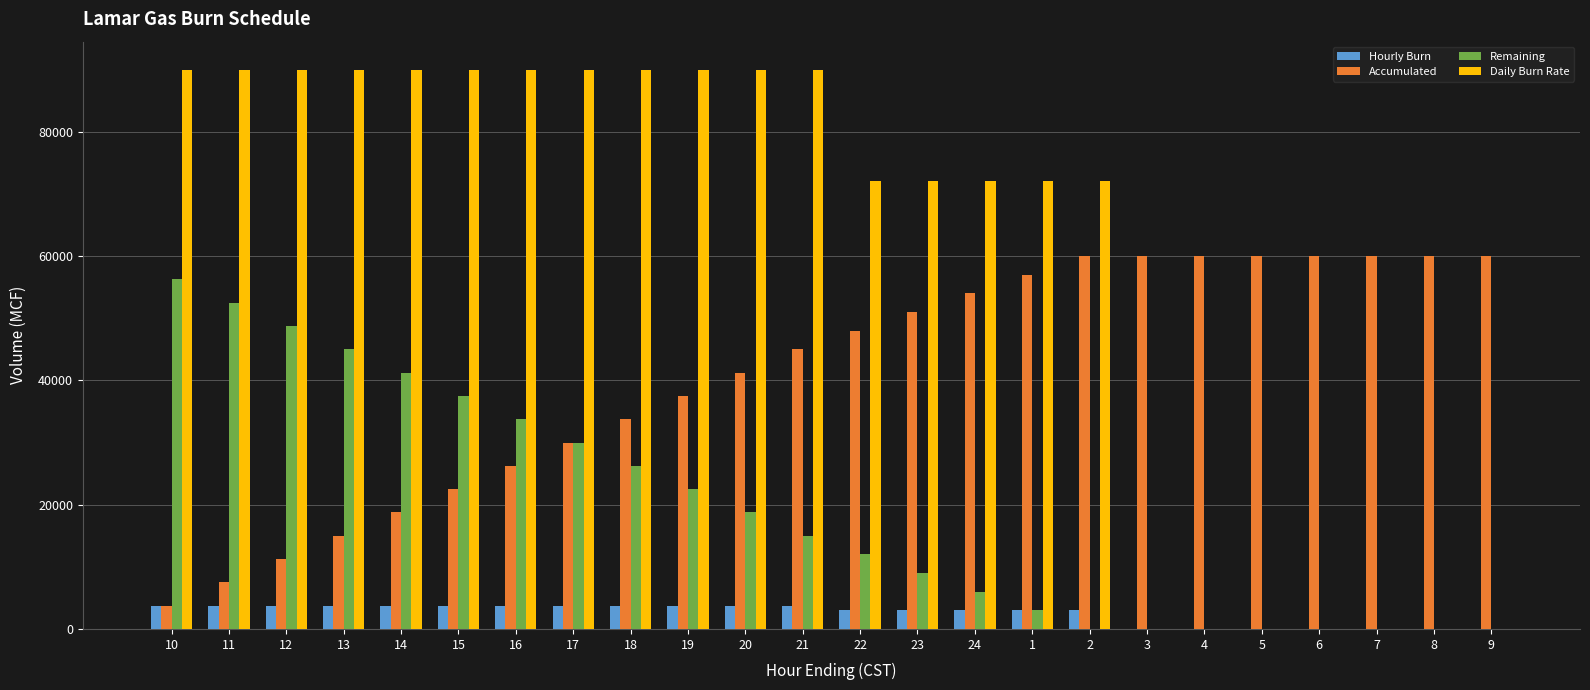

Which series has the largest total across all categories?

Daily Burn Rate